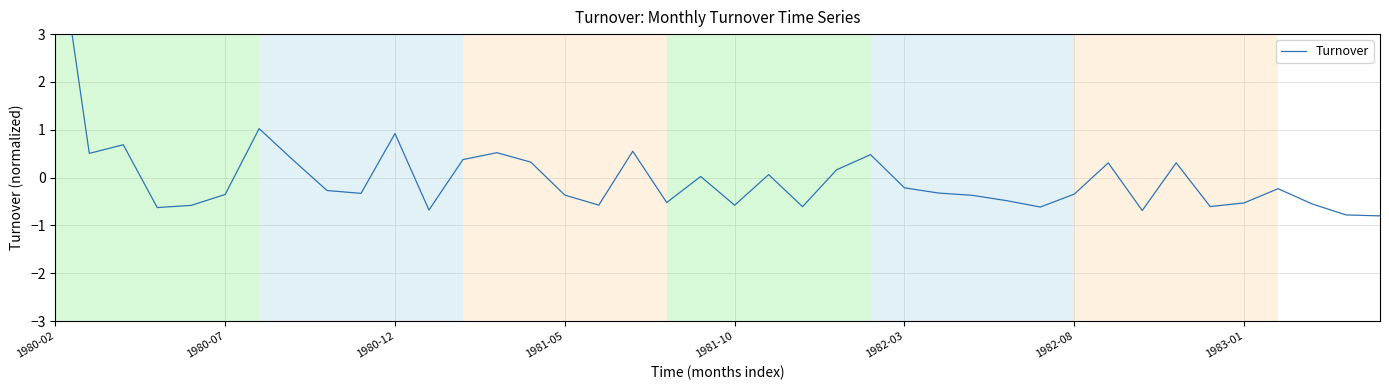

Reading left to right, extract all data points from this chart.

5.4	0.5	0.7	-0.6	-0.6	-0.4	1.0	0.4	-0.3	-0.3	0.9	-0.7	0.4	0.5	0.3	-0.4	-0.6	0.6	-0.5	0.0	-0.6	0.1	-0.6	0.2	0.5	-0.2	-0.3	-0.4	-0.5	-0.6	-0.3	0.3	-0.7	0.3	-0.6	-0.5	-0.2	-0.6	-0.8	-0.8